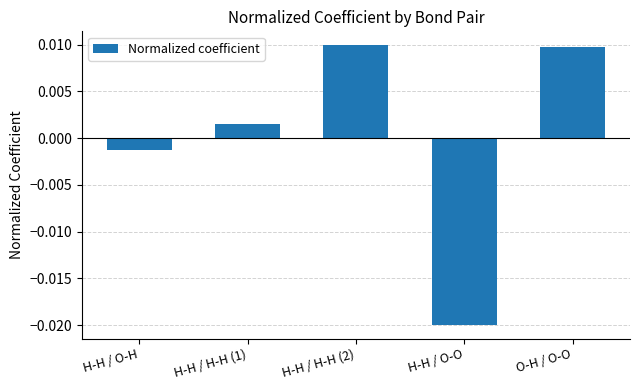

Which has a higher value, H-H / H-H (1) or O-H / O-O?

O-H / O-O